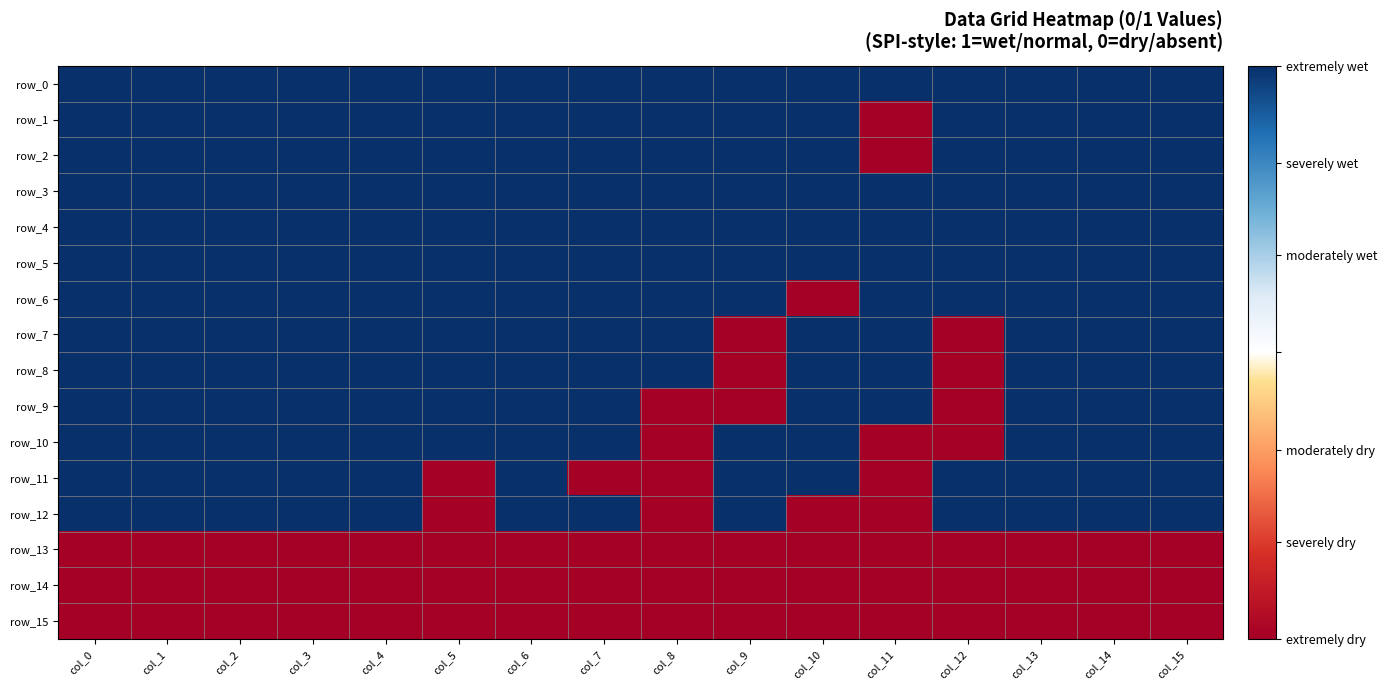

At col_10, list the series in order from smallest to largest.

row_6, row_12, row_13, row_14, row_15, row_0, row_1, row_2, row_3, row_4, row_5, row_7, row_8, row_9, row_10, row_11